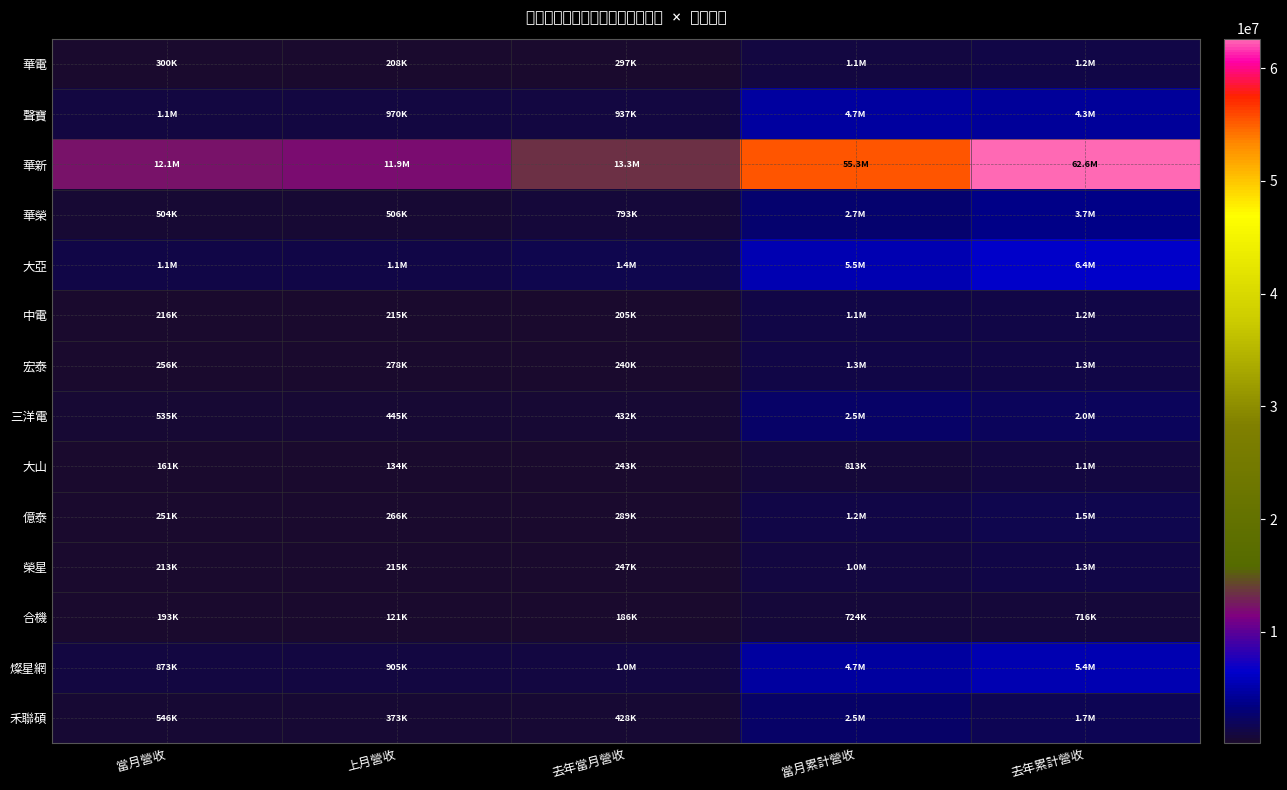

List the series in order of their peak value, highest first.

華新, 大亞, 燦星網, 聲寶, 華榮, 三洋電, 禾聯碩, 億泰, 宏泰, 榮星, 華電, 中電, 大山, 合機